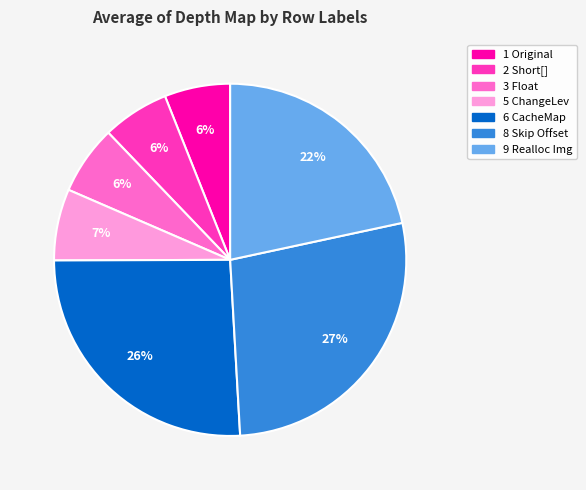

Combined, do 3 Float and 6 CacheMap account for over 50%?

No